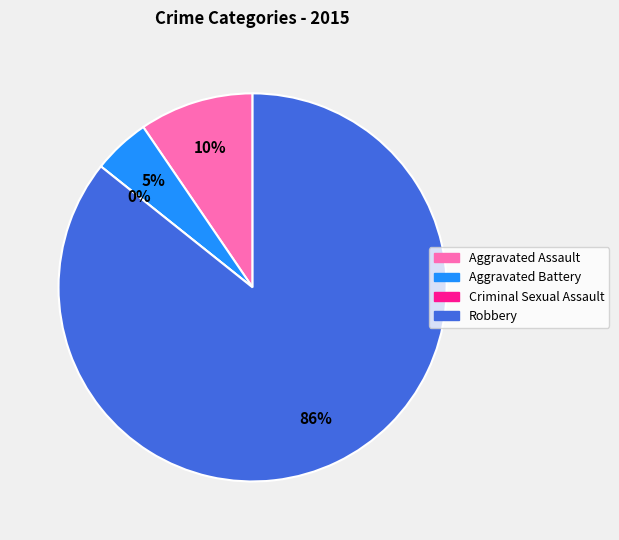

How many slices are in this pie chart?

4